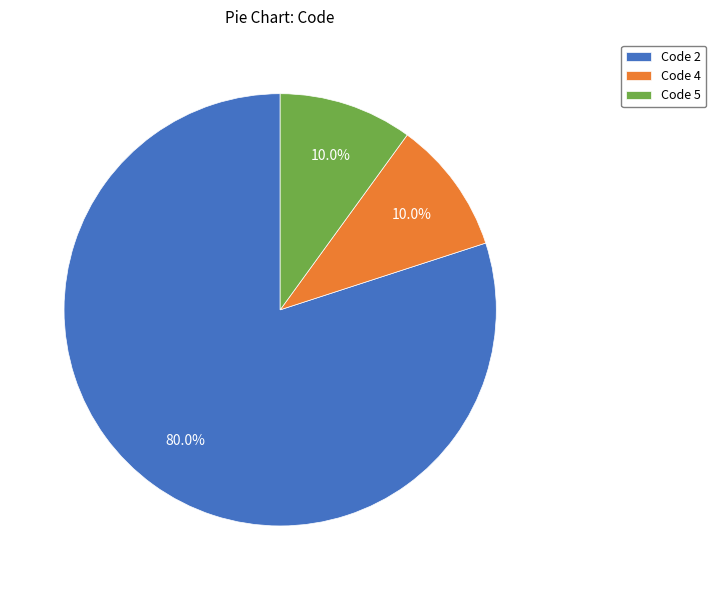

Approximately how many times larger is the value at Code 2 compared to Code 4?

8.0